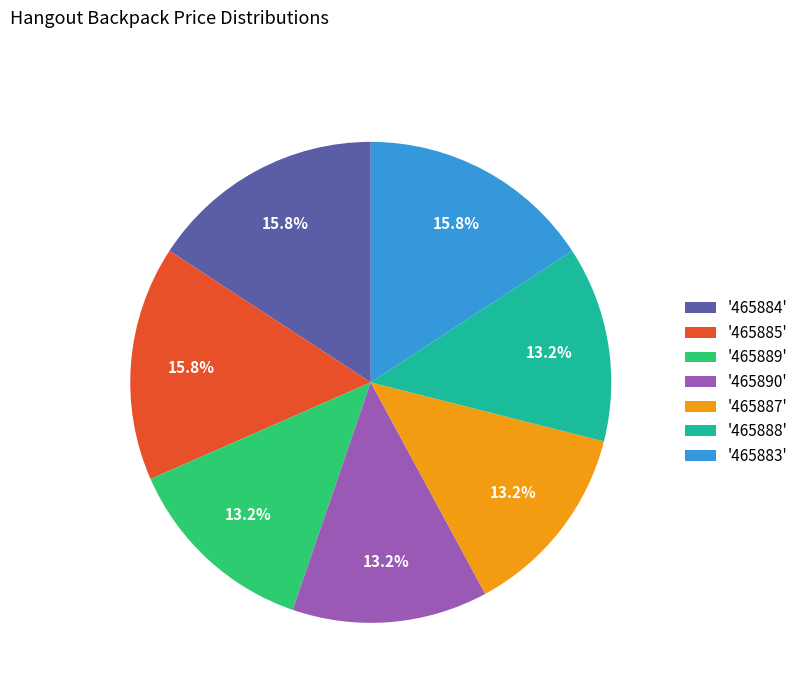

Does '465888' represent more than half of the total?

No